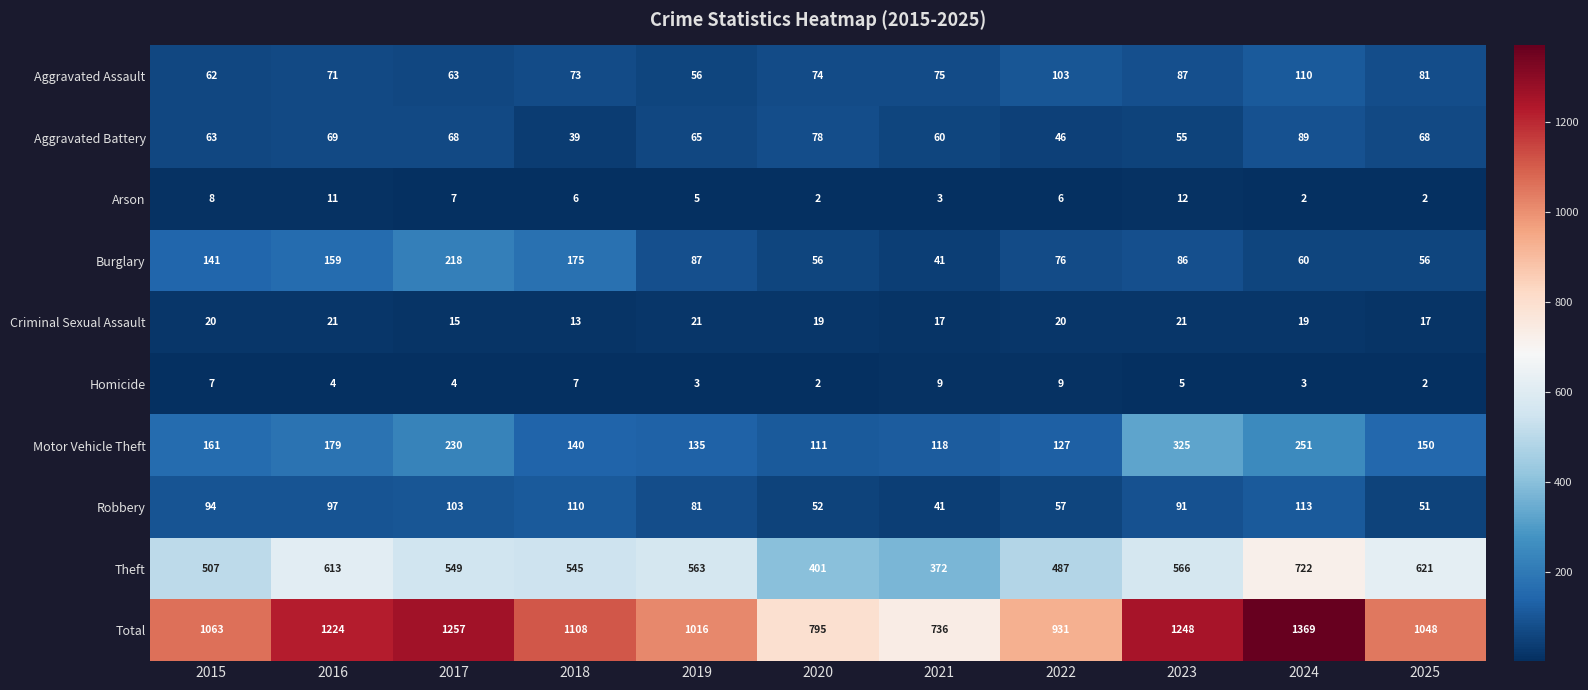

Is it true that Theft equals 847 at 2018?

False